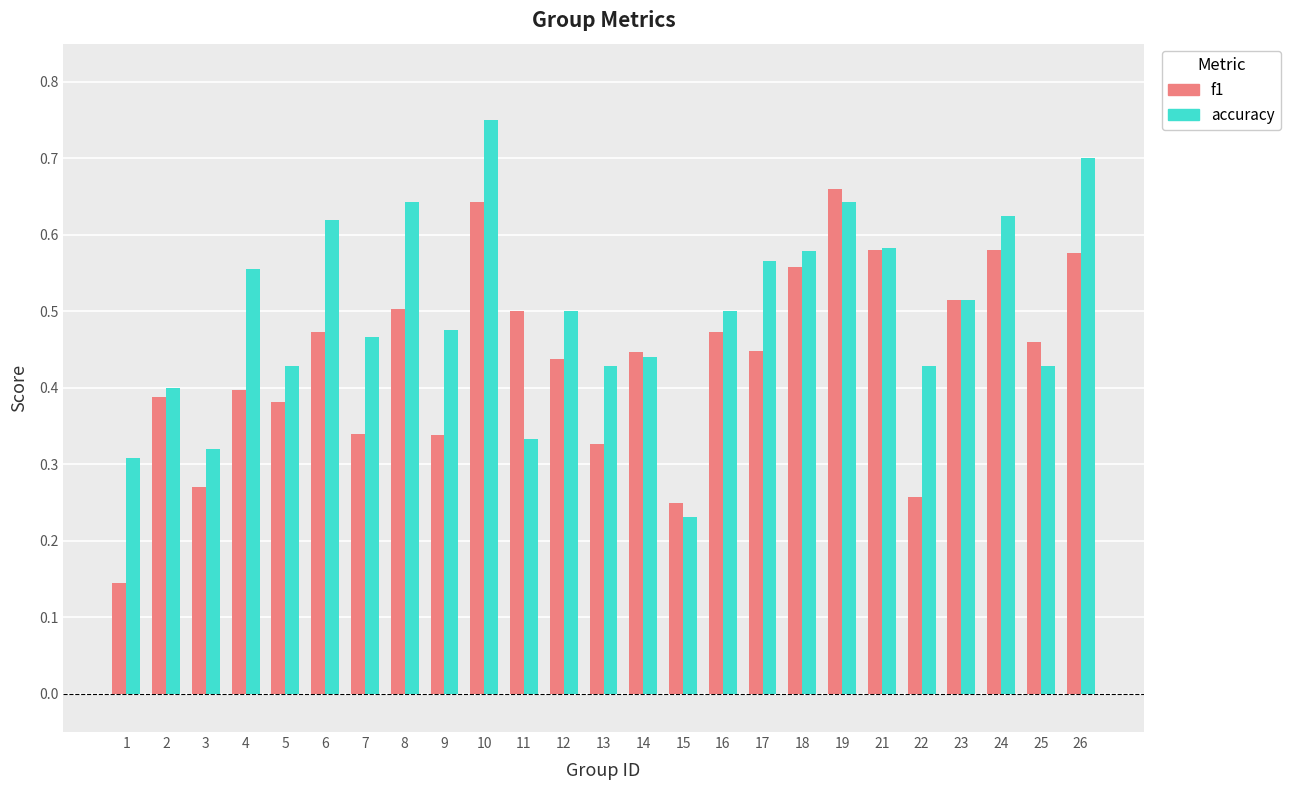

What are all the series names shown in the legend?

f1, accuracy